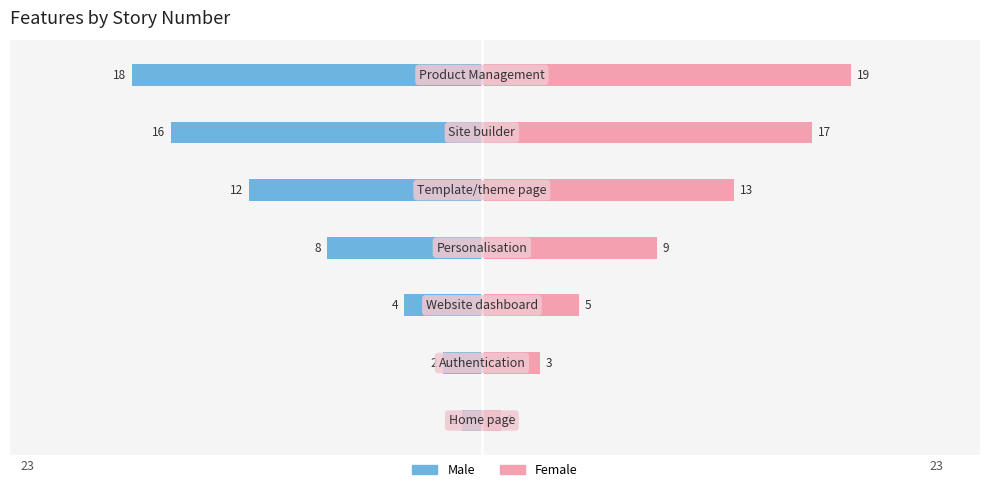

What is the difference between the maximum and minimum values in the Male series?

17